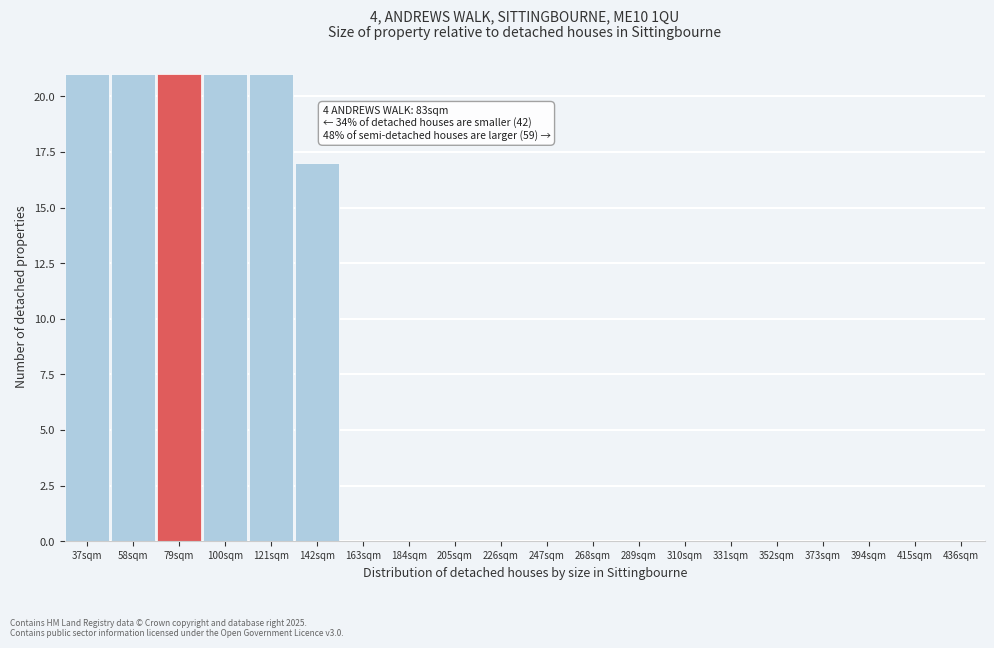

Reading left to right, what are all the values shown in this chart?

37sqm=21	58sqm=21	79sqm=21	100sqm=21	121sqm=21	142sqm=17	163sqm=0	184sqm=0	205sqm=0	226sqm=0	247sqm=0	268sqm=0	289sqm=0	310sqm=0	331sqm=0	352sqm=0	373sqm=0	394sqm=0	415sqm=0	436sqm=0